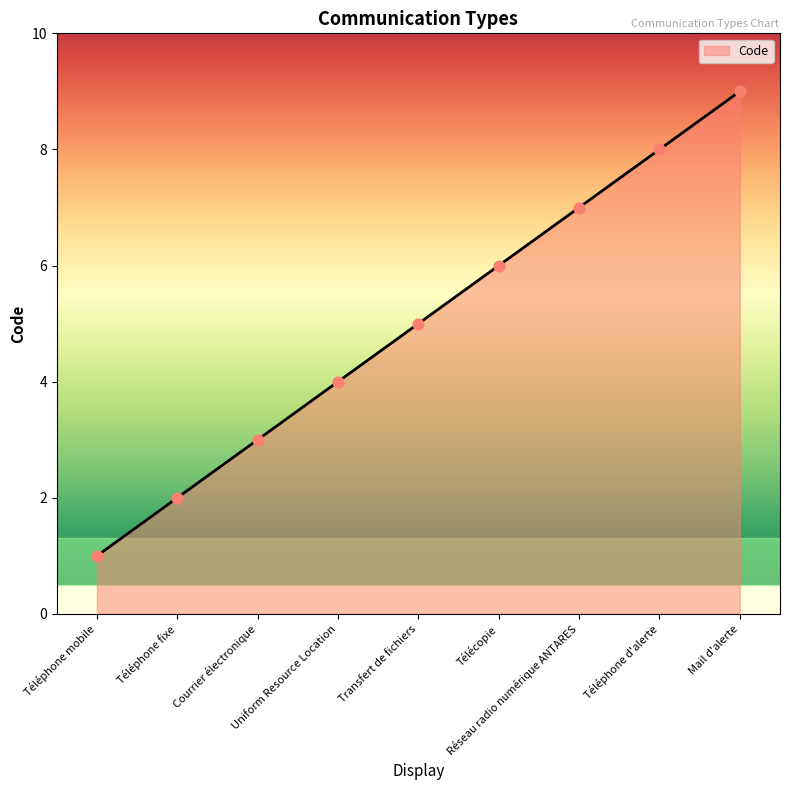

Which has a higher value, Courrier électronique or Uniform Resource Location?

Uniform Resource Location